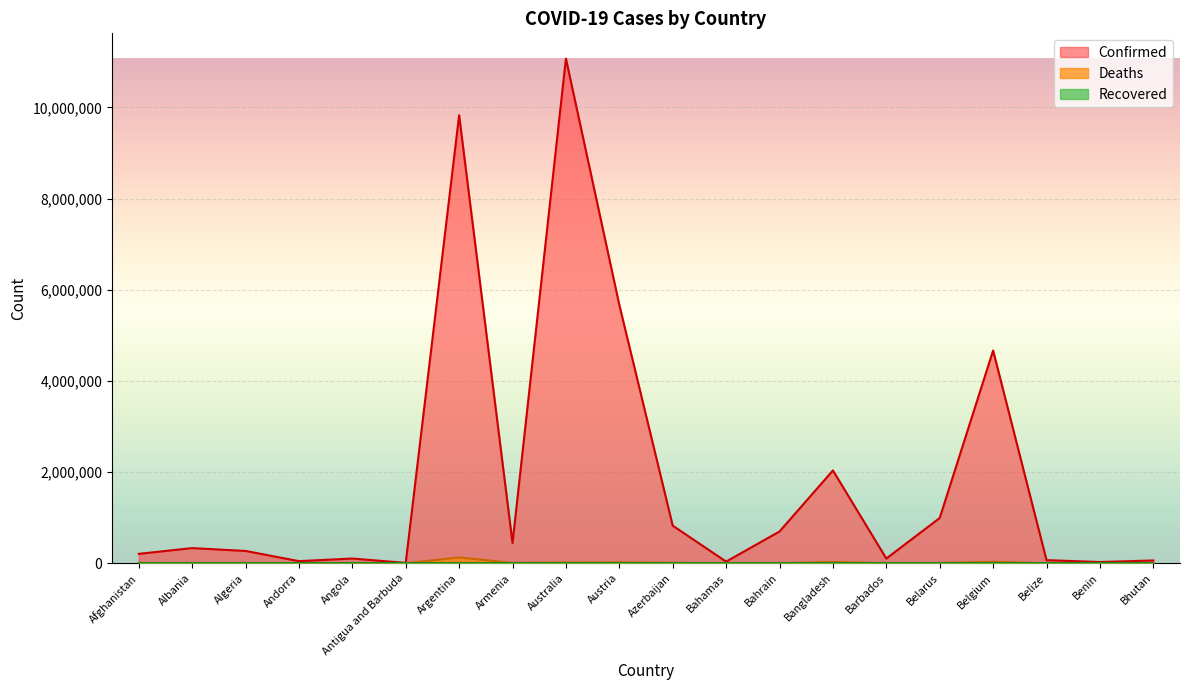

Which category has the highest value across all series?

Australia